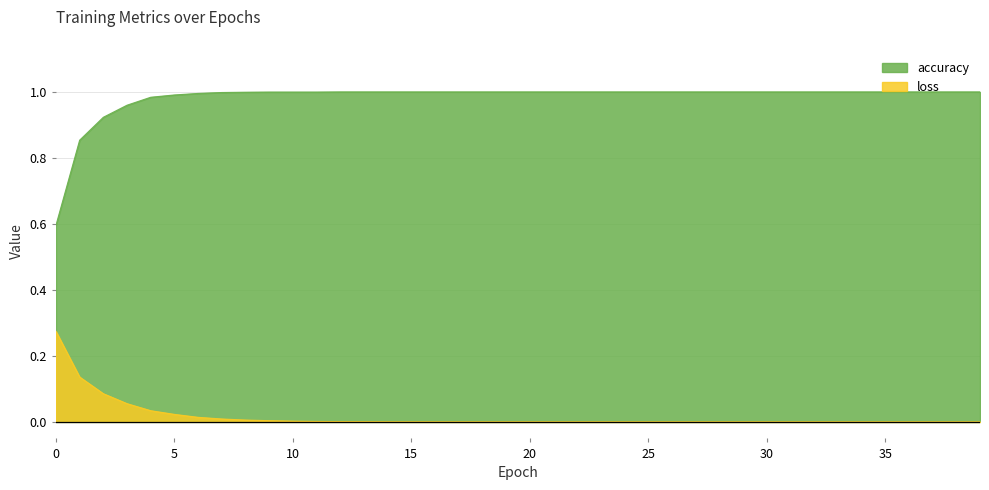

The value of accuracy at 16 is 1.0. True or false?

True